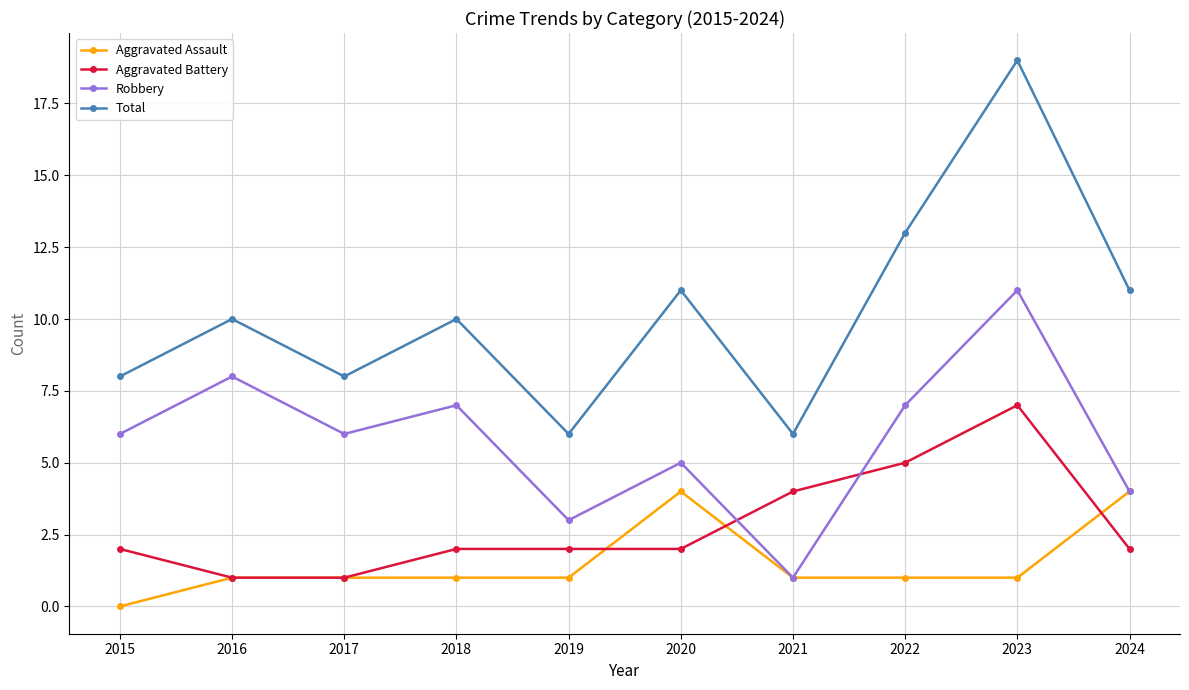

Between 2016 and 2019, which series saw the biggest shift?

Robbery